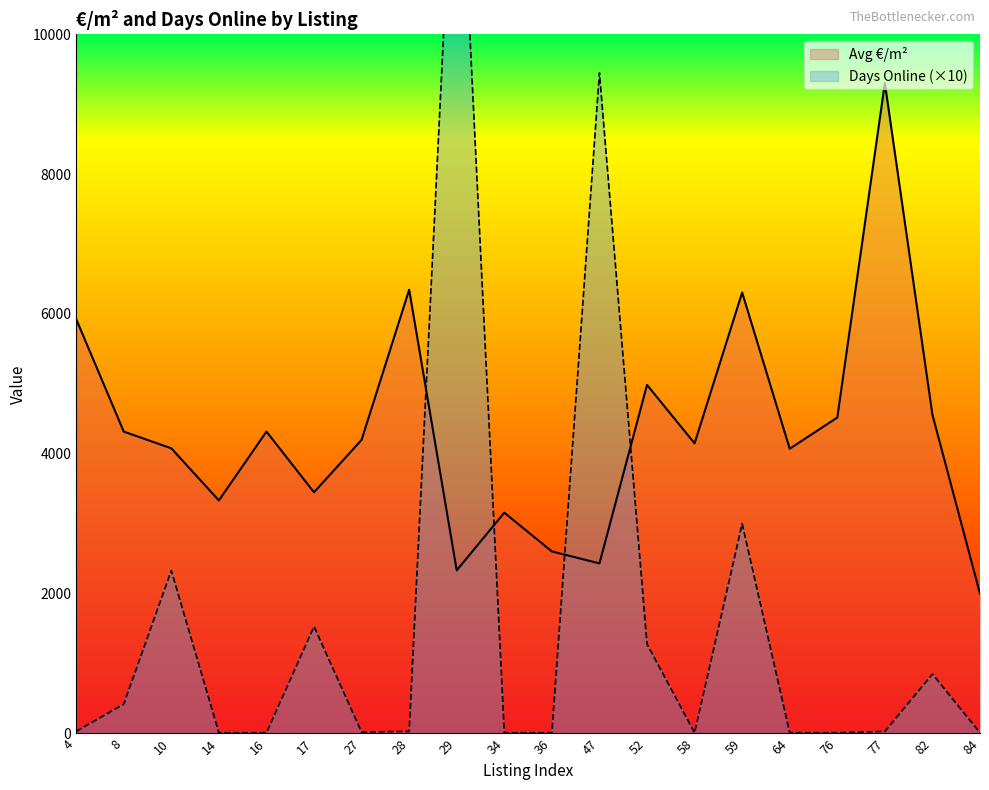

Rank the series at 59 from lowest to highest value.

Avg Days Online, Avg €/m²